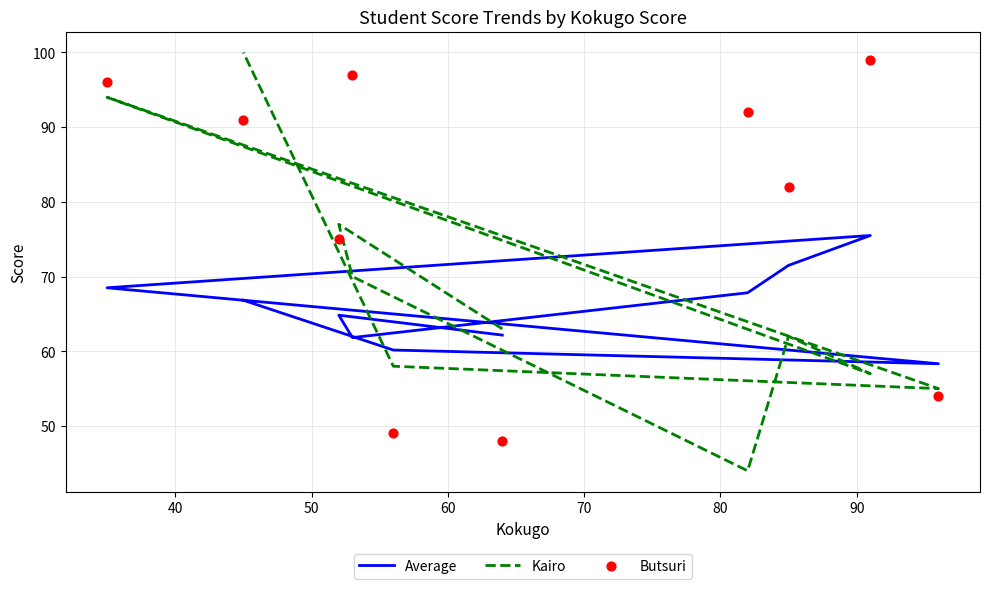

Which series contains the lowest Y value?

Kairo